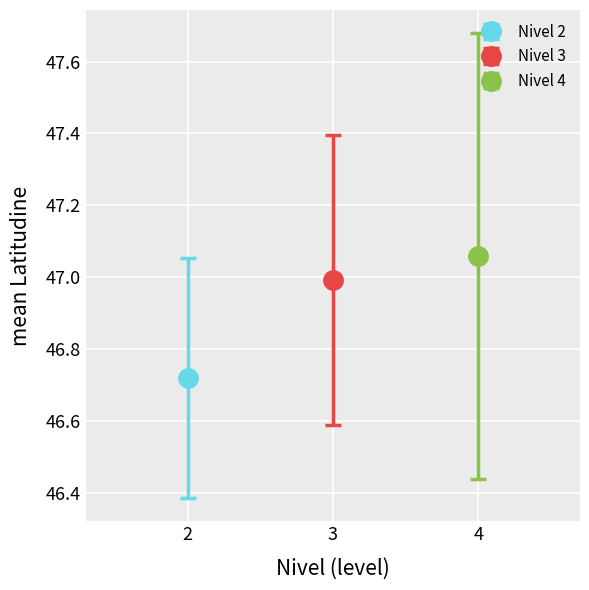

The mean_lat series shows 22.3 at 15. True or false?

False